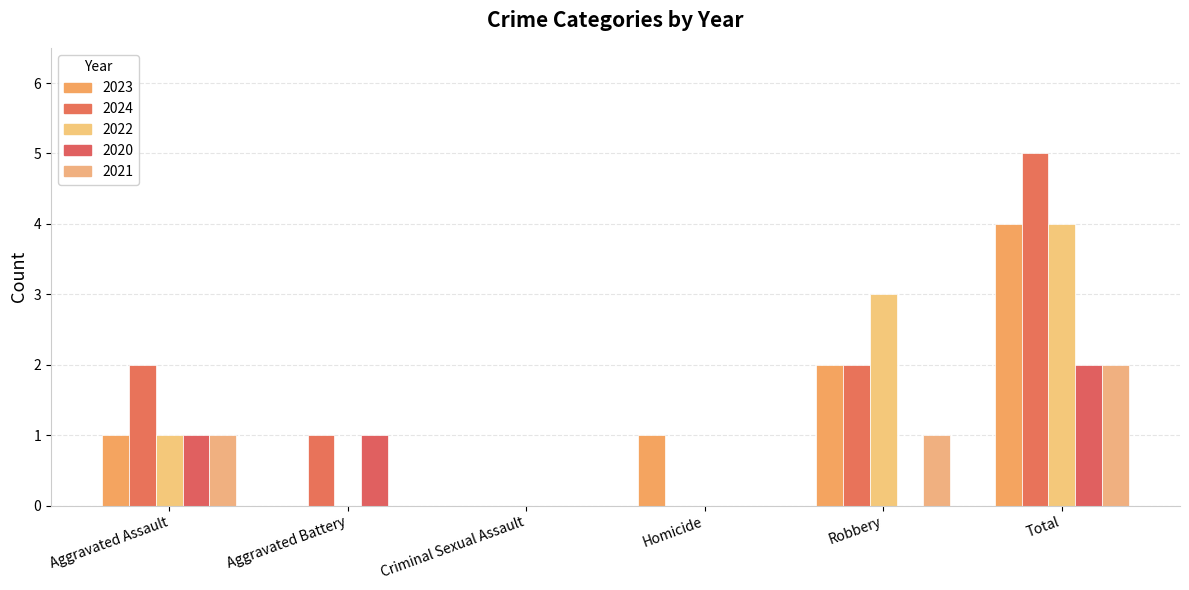

Are the bars grouped side by side (vs. stacked)?

Yes